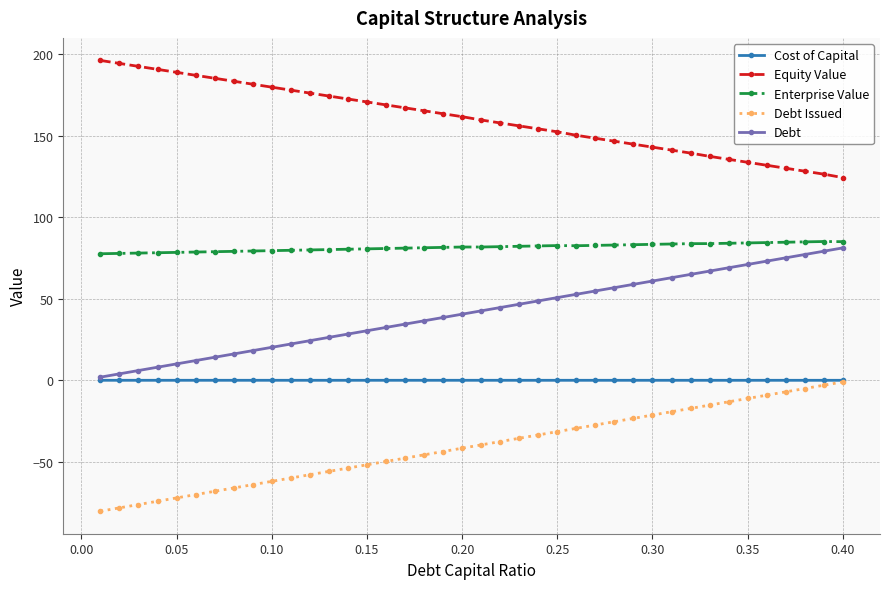

What is the value of the Debt Issued point at the 34th from the left?

-13.1